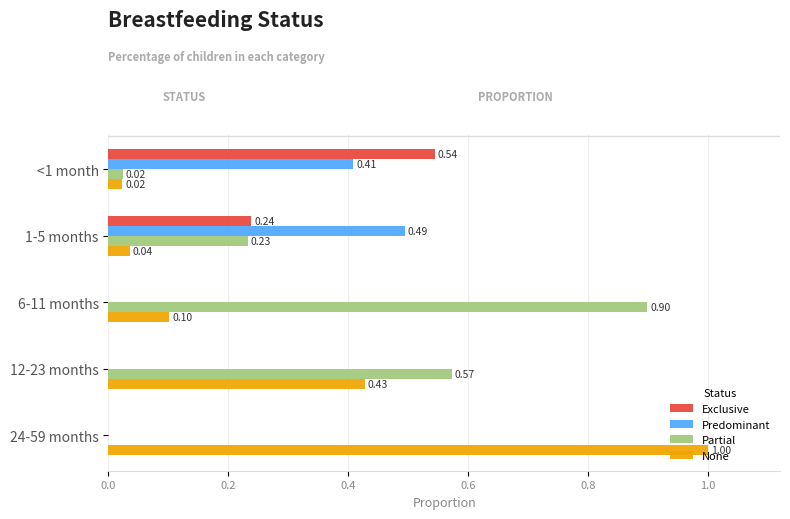

What is the sum of all Exclusive values?

0.8